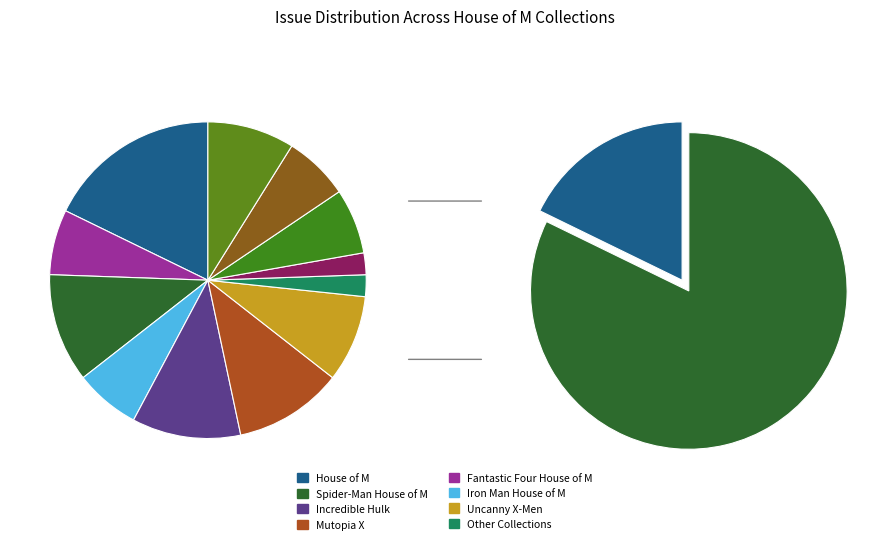

To the nearest percent, what is the difference between the largest and smallest slice percentages?

16%